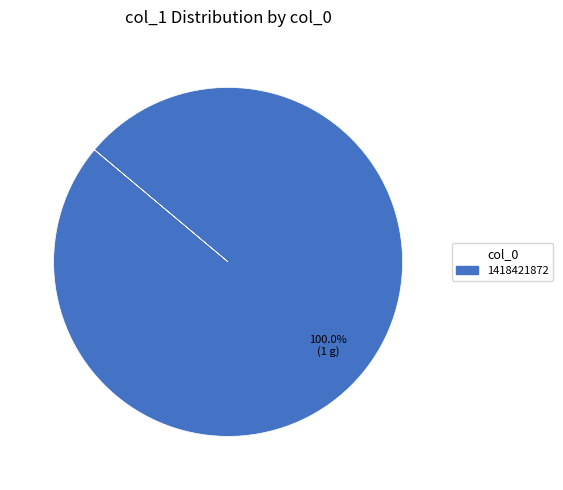

Rank the categories by value from lowest to highest.

1418421872